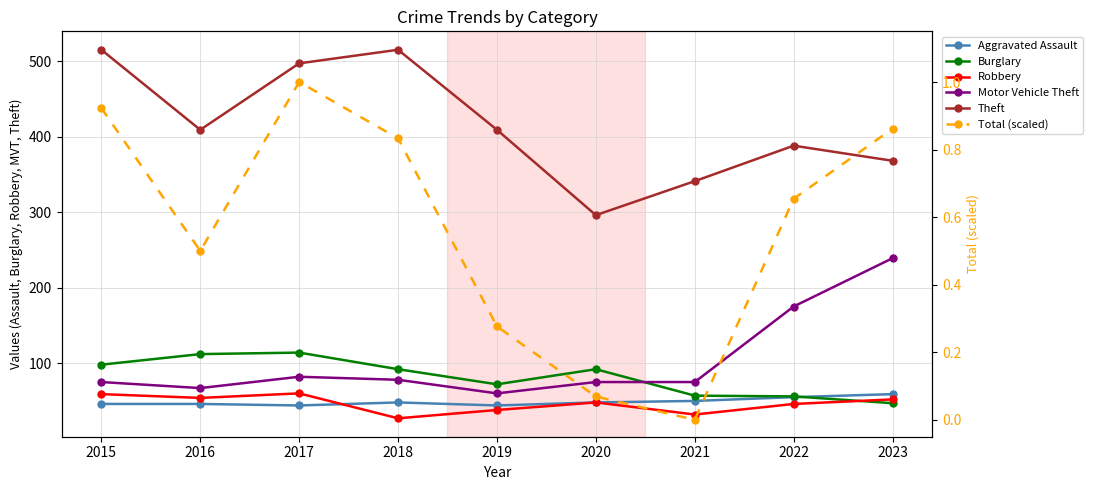

What is the average value of the Motor Vehicle Theft series?

102.9